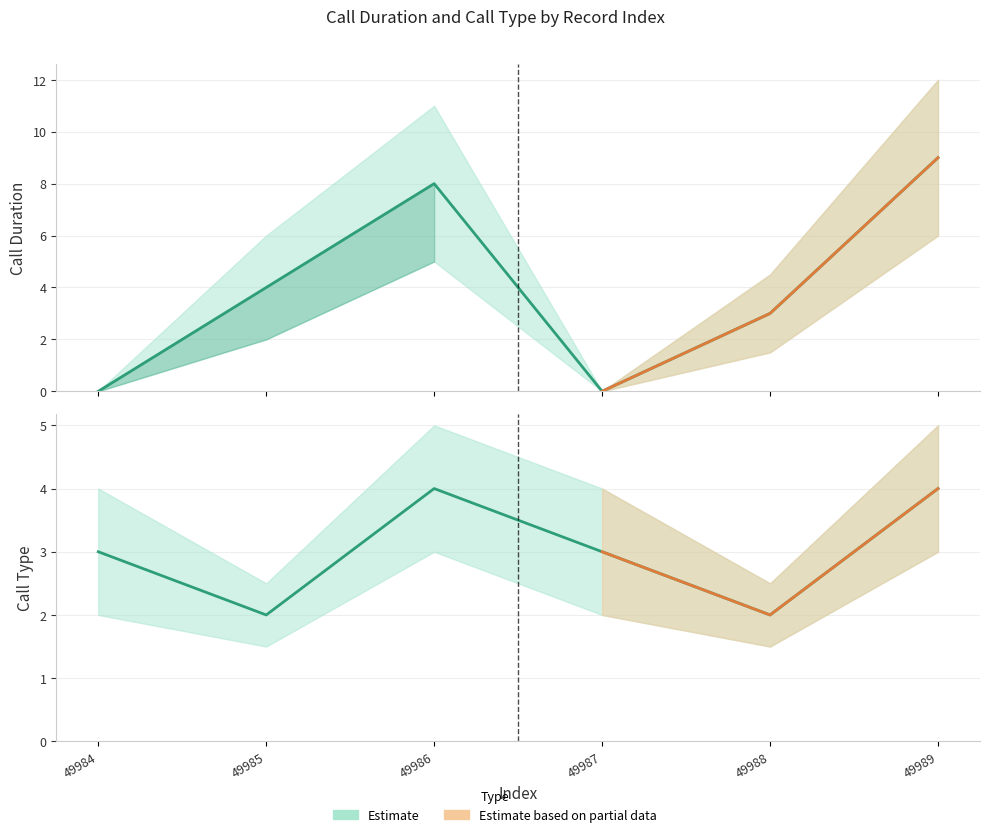

List the series in order of their overall mean, lowest first.

call_type, call_duration